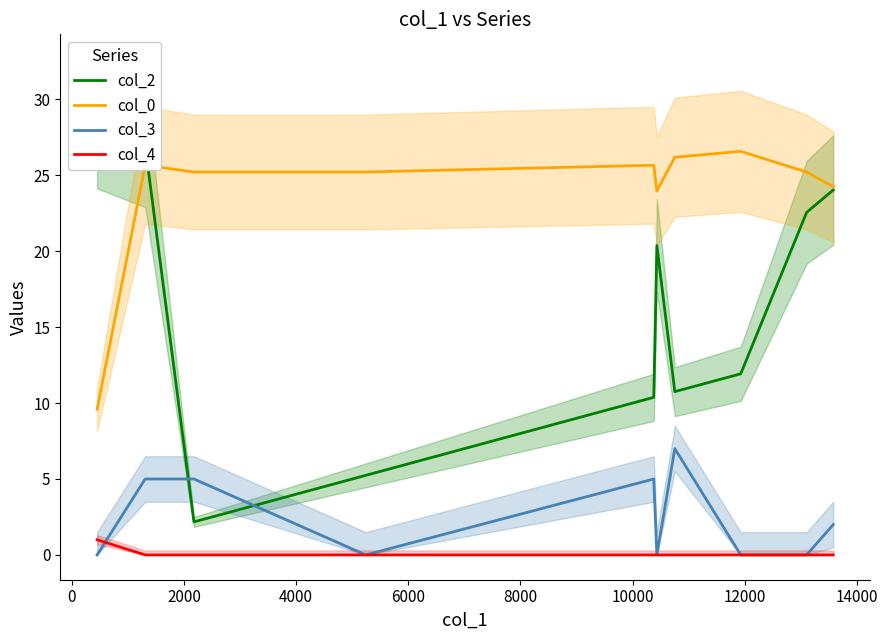

True or false: col_2 and col_3 cross at least once.

True